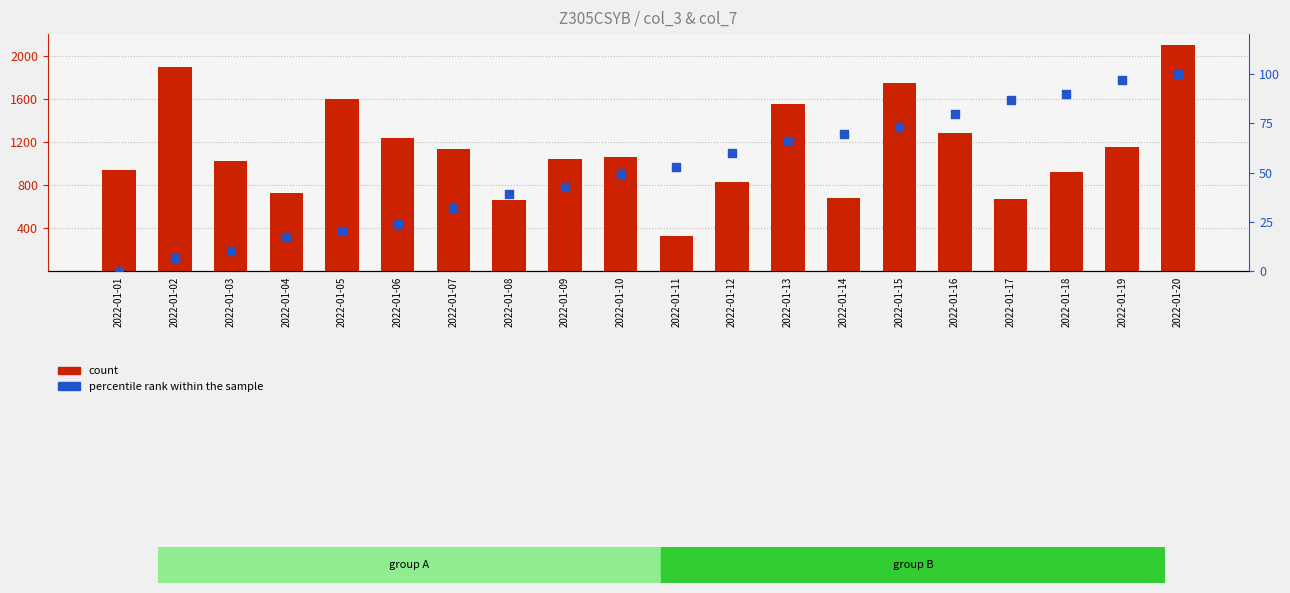

Which series reaches the maximum Y coordinate?

count